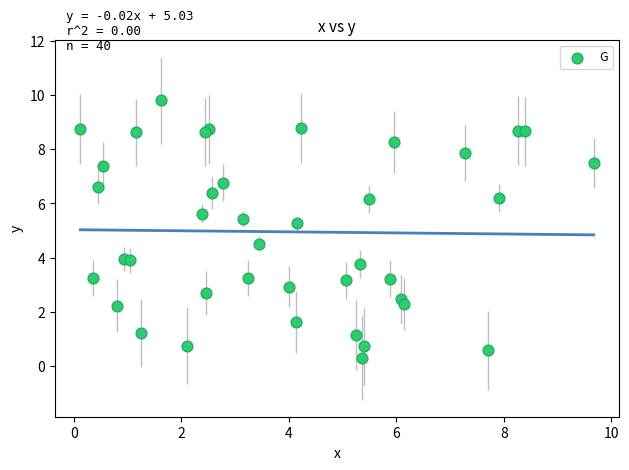

What Y value in the scatter plot is closest to 5?

5.3